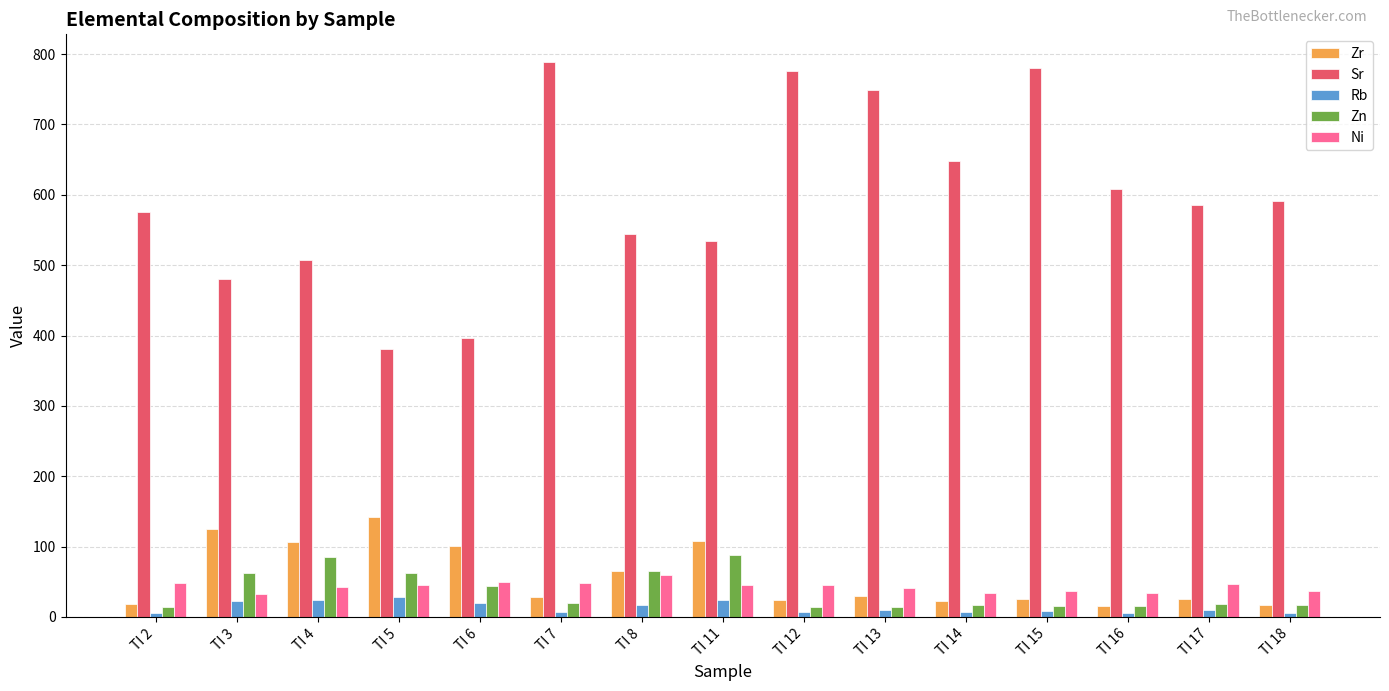

Which series changed the most between TI 3 and TI 7?

Sr